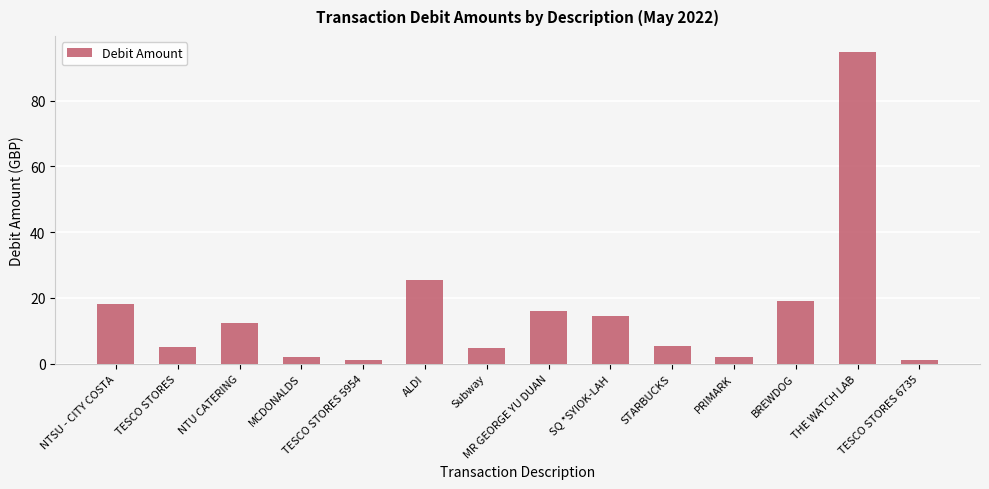

What is the label of the 11th bar from the left?

PRIMARK